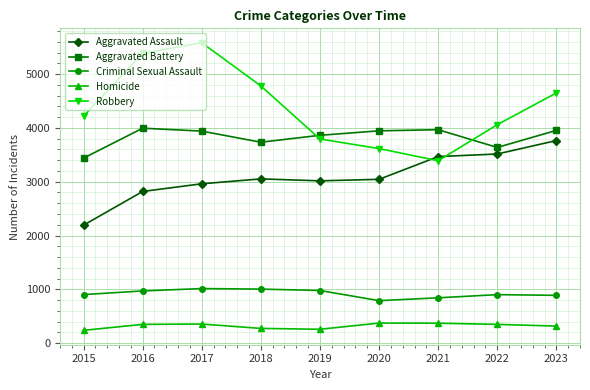

Between which two adjacent categories do Robbery and Aggravated Assault first intersect?

2020 and 2021